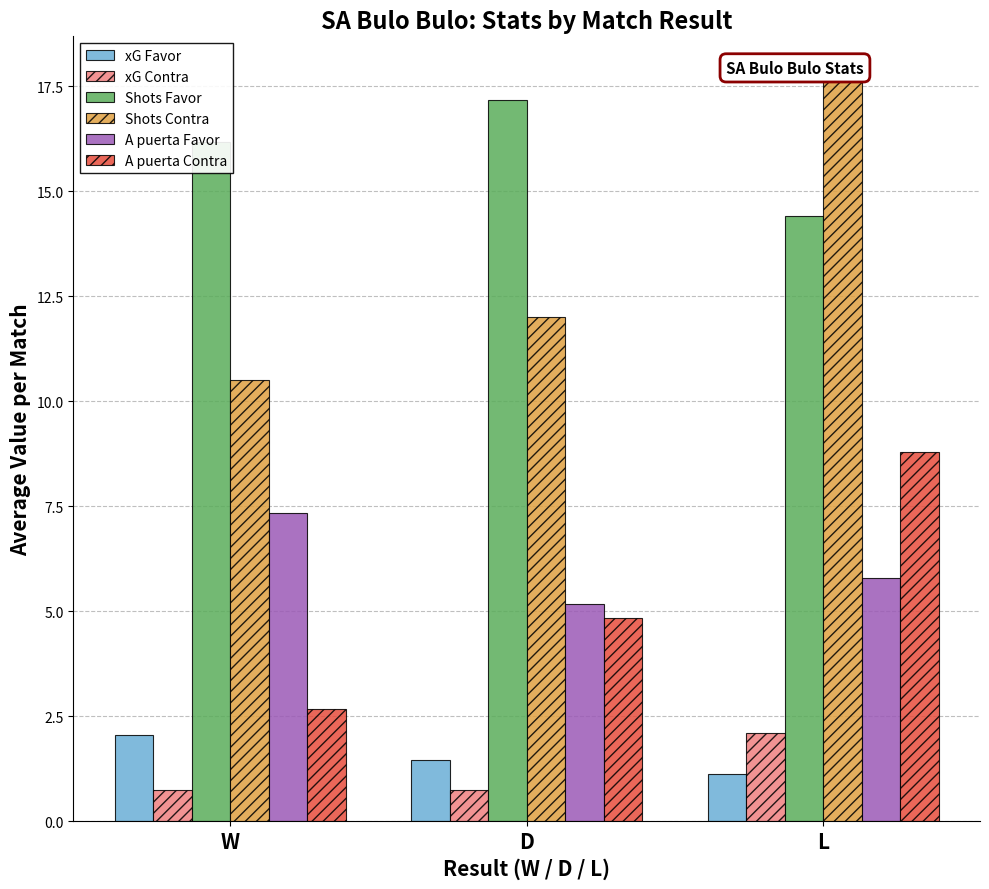

Is the value of A puerta Contra at D greater than the value of A puerta Favor at L?

No